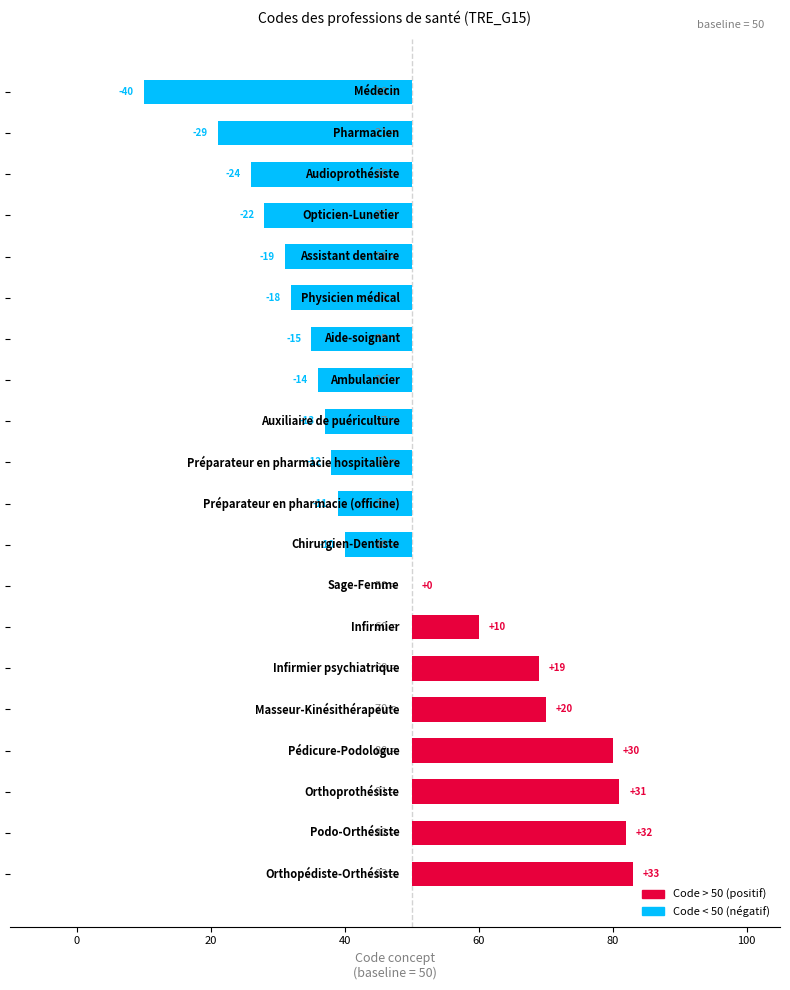

How many data points are less than -11?

10